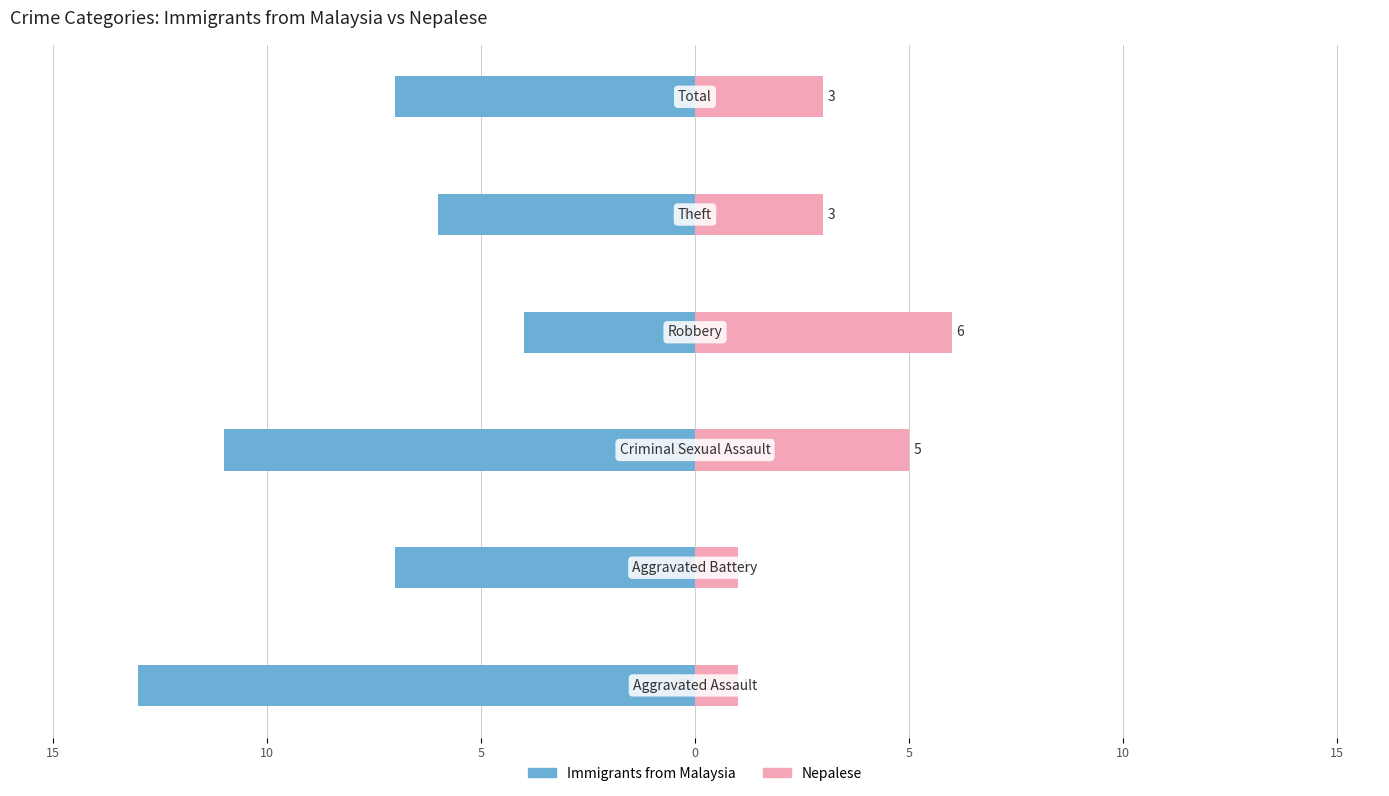

At how many categories does at least one series exceed -11?

6